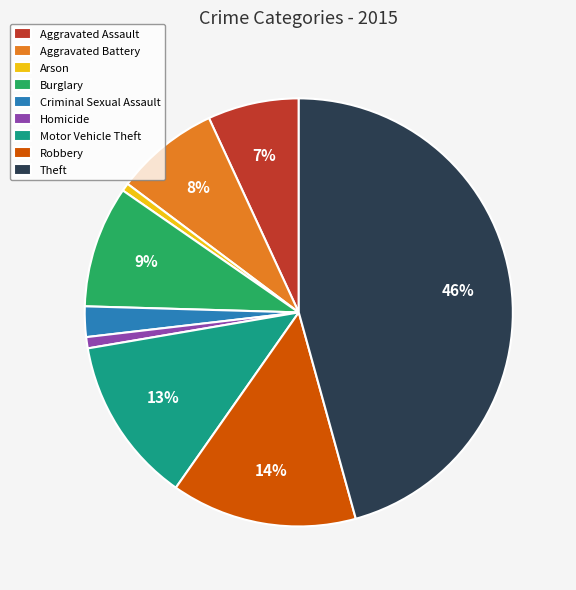

To the nearest percent, what is the difference between the largest and smallest slice percentages?

45%